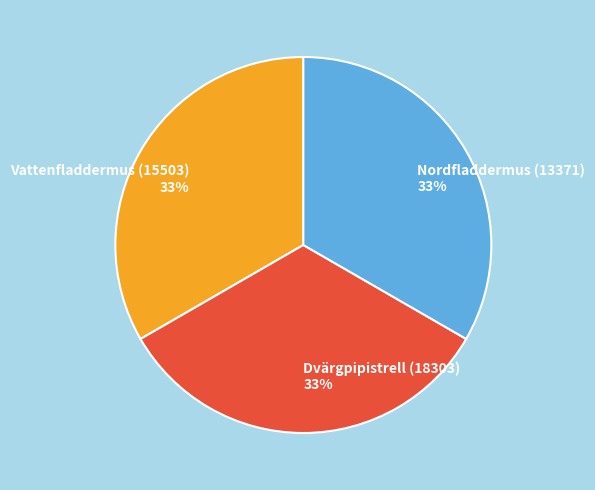

Is the sum of Vattenfladdermus (15503) 33% and Dvärgpipistrell (18303) 33% greater than half?

Yes